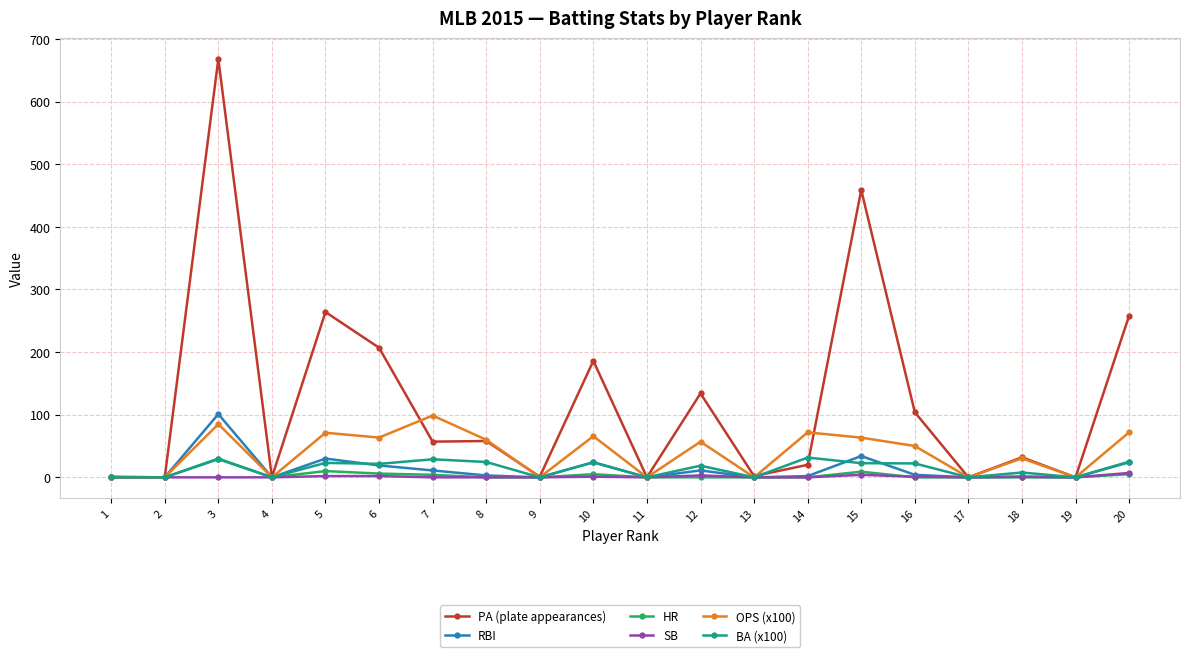

What are all the series names shown in the legend?

PA (plate appearances), RBI, HR, SB, OPS (x100), BA (x100)